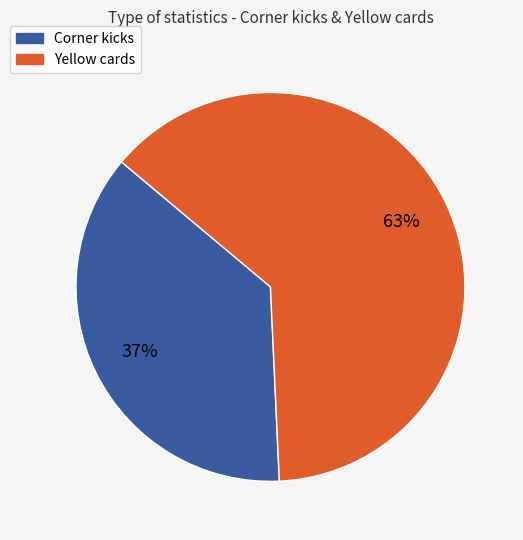

To the nearest percent, what is the average slice percentage?

50%